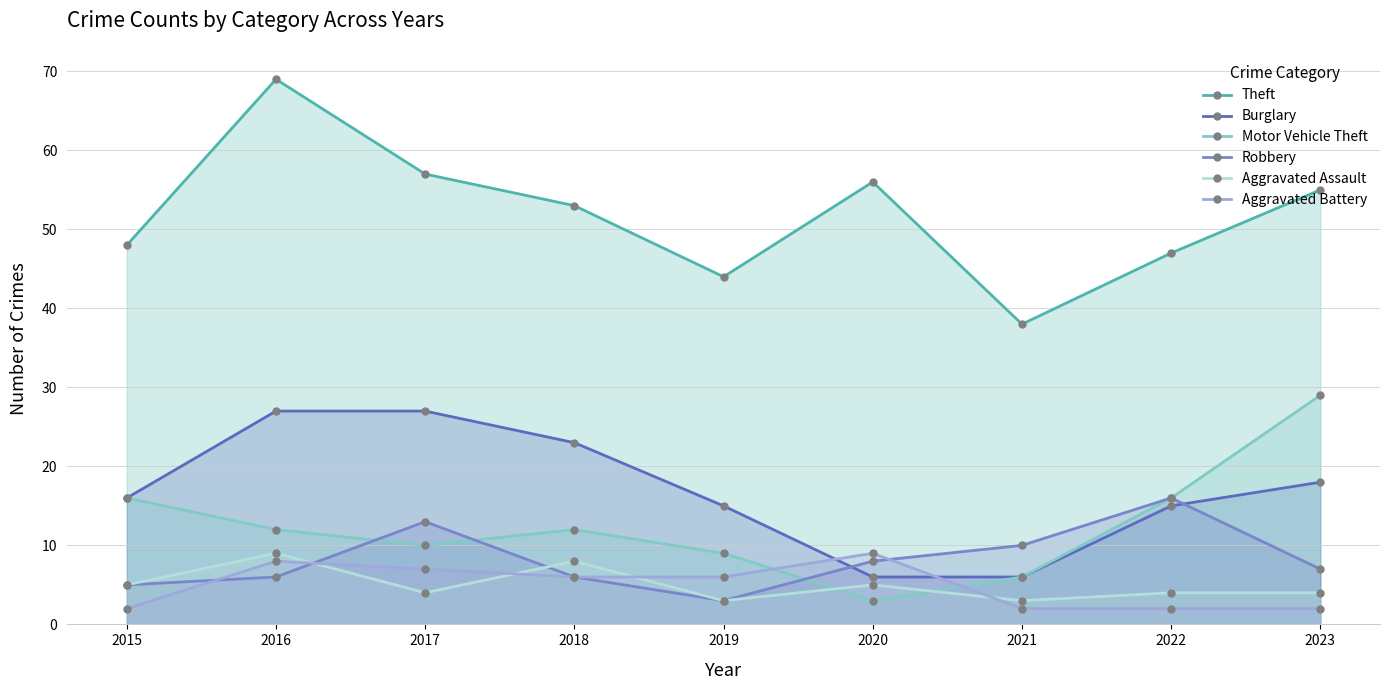

At how many categories does at least one series exceed 42?

8